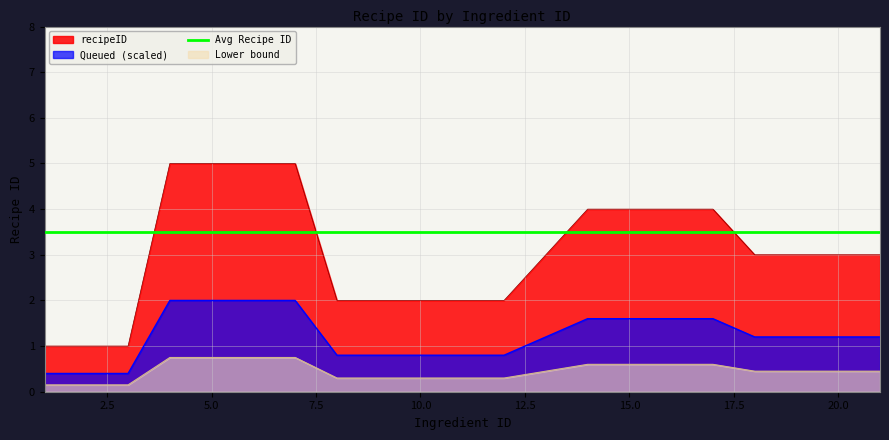

How many data points are above 3?

8